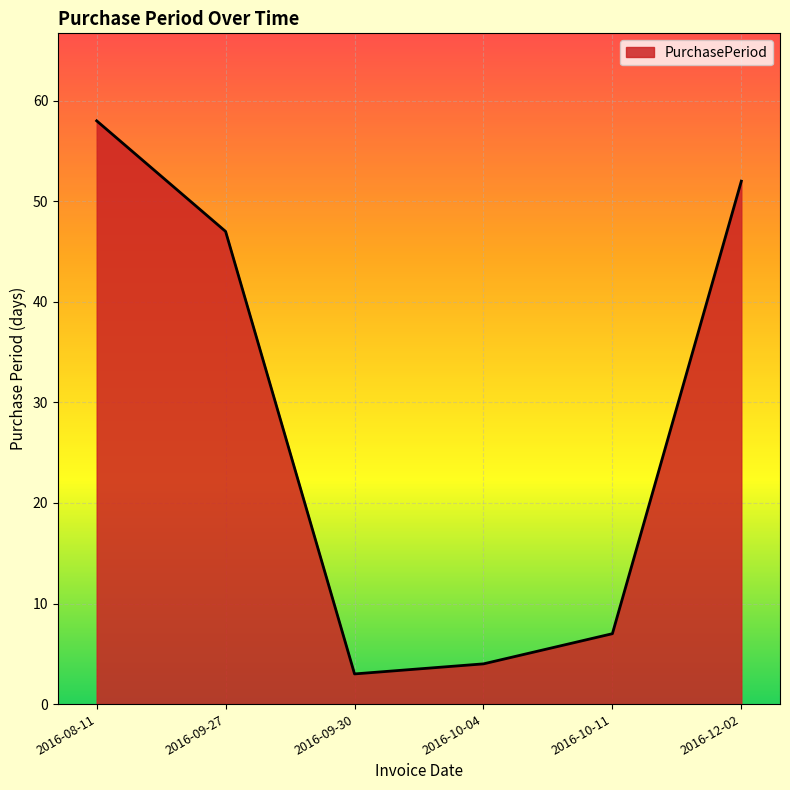

What is the sum of all values?

171